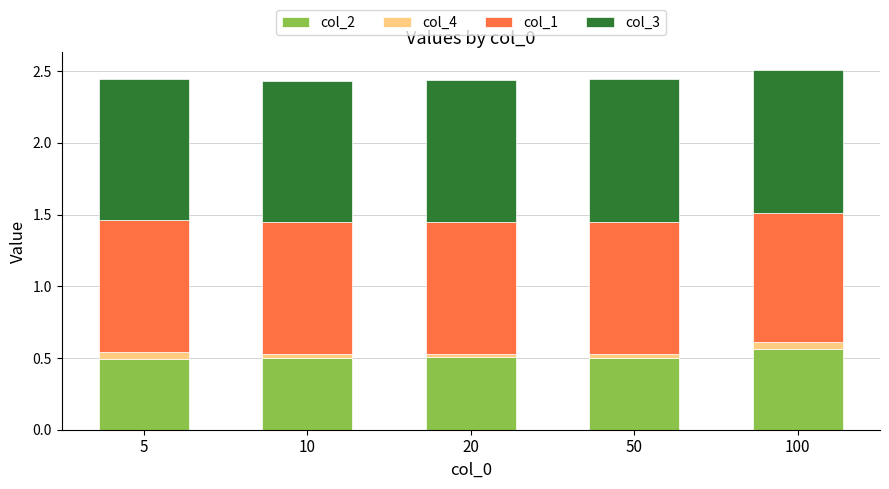

What is the sum of all col_2 values?

2.6